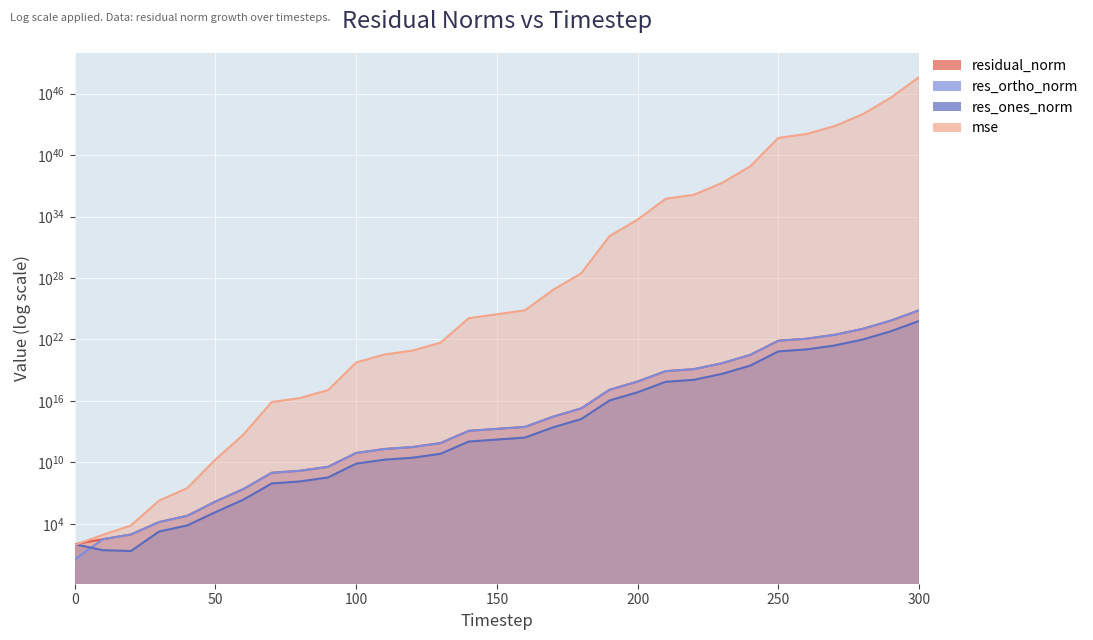

Between which two adjacent categories do res_ortho_norm and mse first intersect?

0 and 10